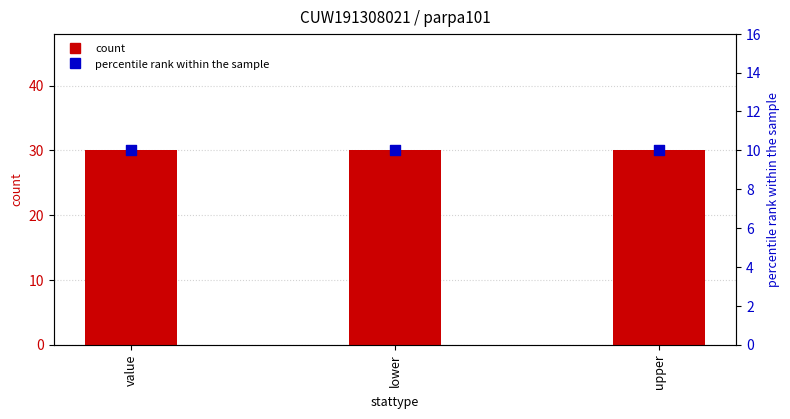

Which series has the largest Y range (max minus min)?

count (d_ifouts)